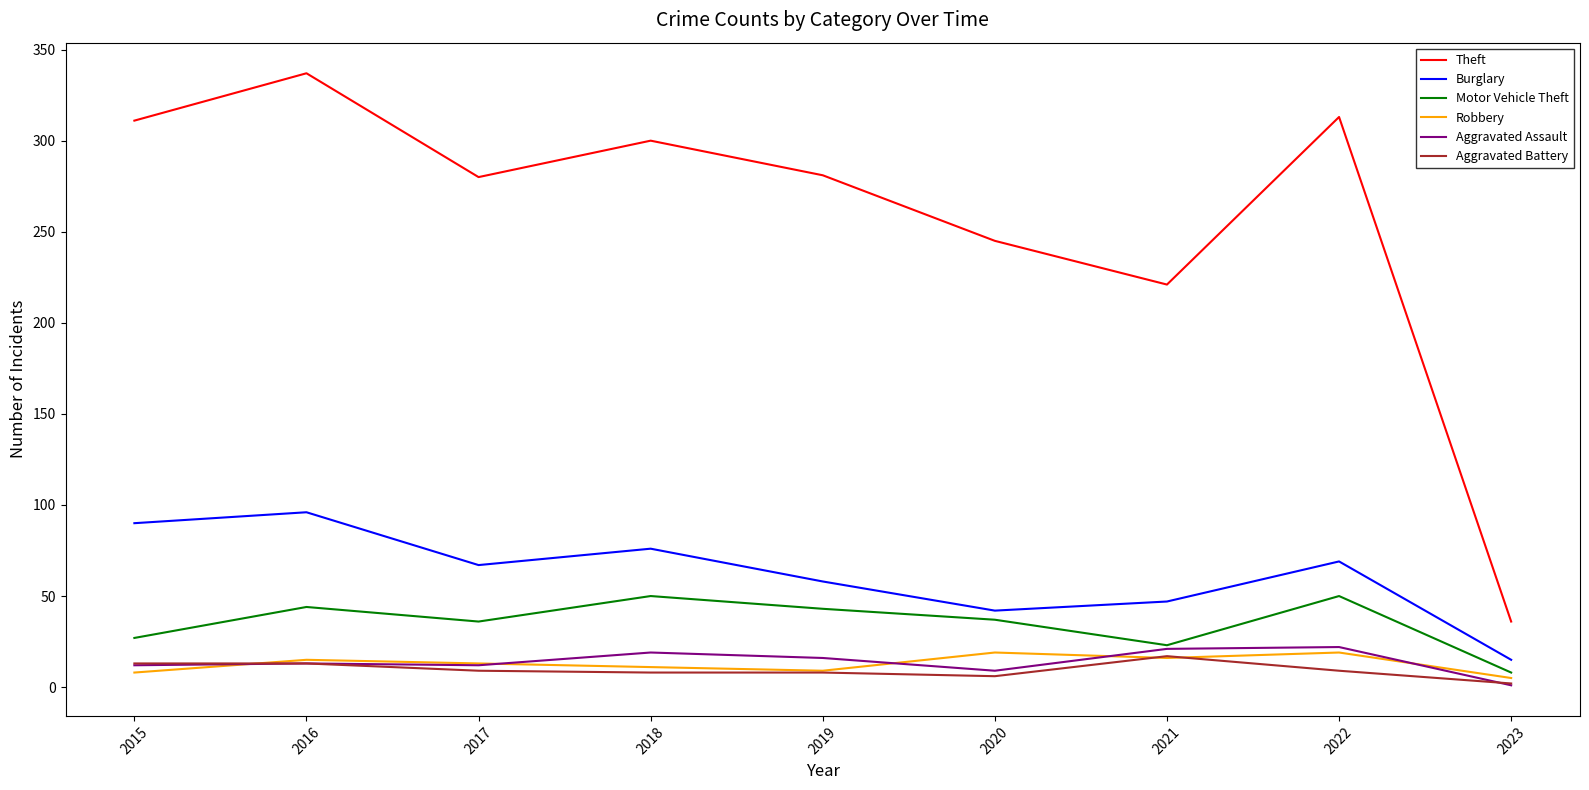

What is the maximum value shown in the chart?

337